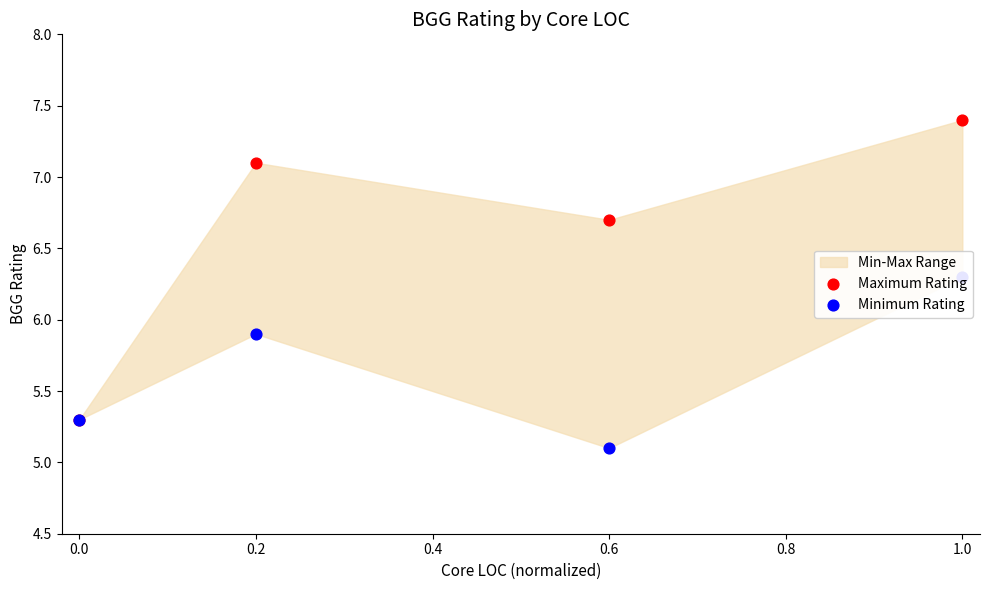

Which series reaches the minimum Y coordinate?

Minimum Rating